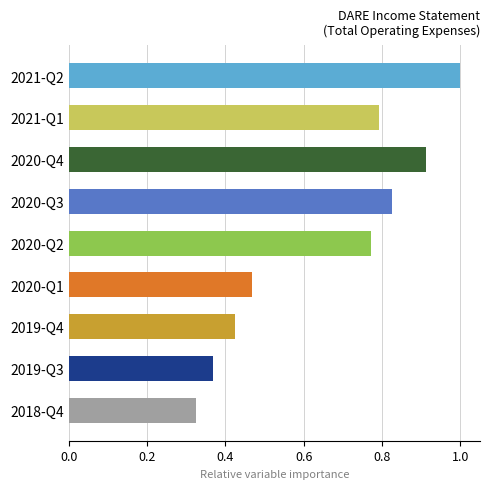

What is the change in value from 2020-Q2 to 2019-Q4?

-0.3